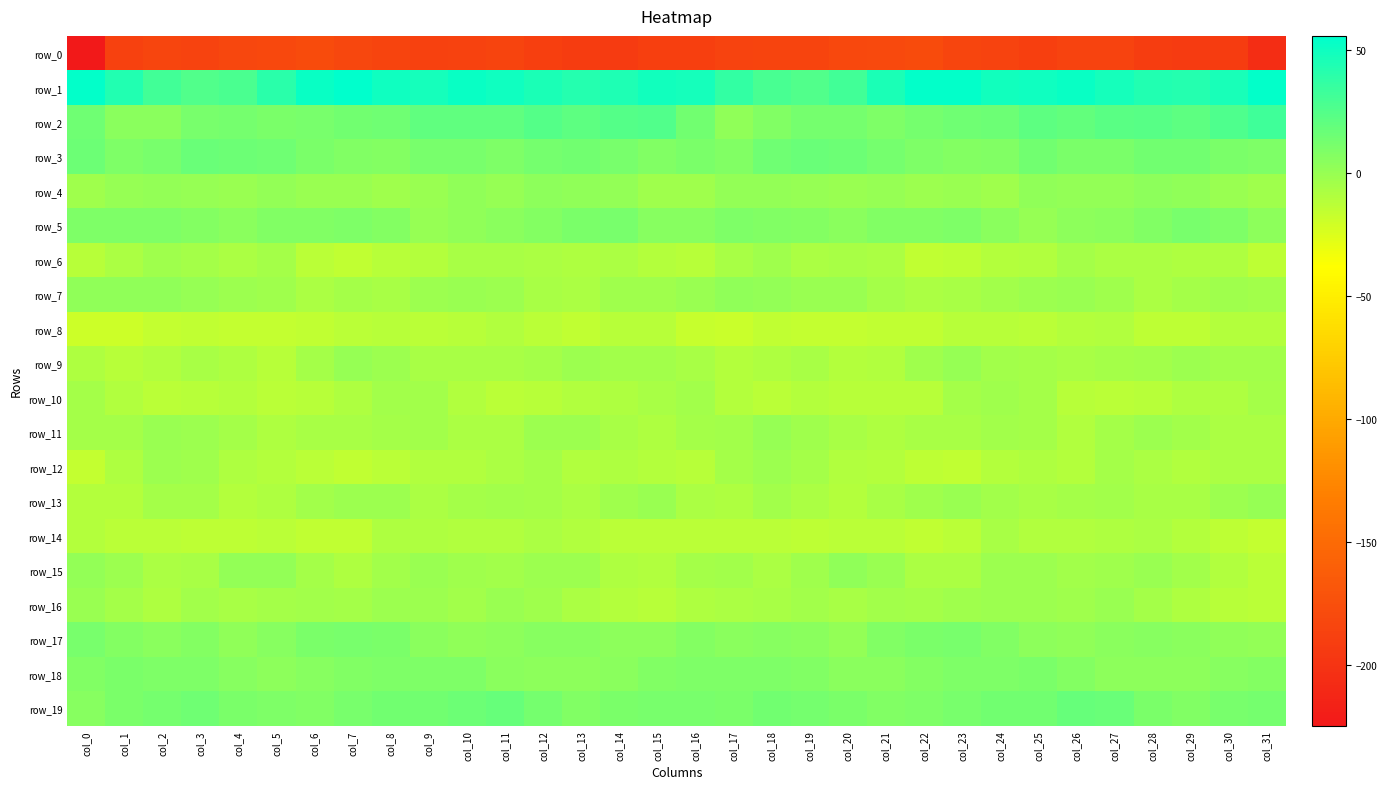

Between col_13 and col_20, which is larger?

col_20